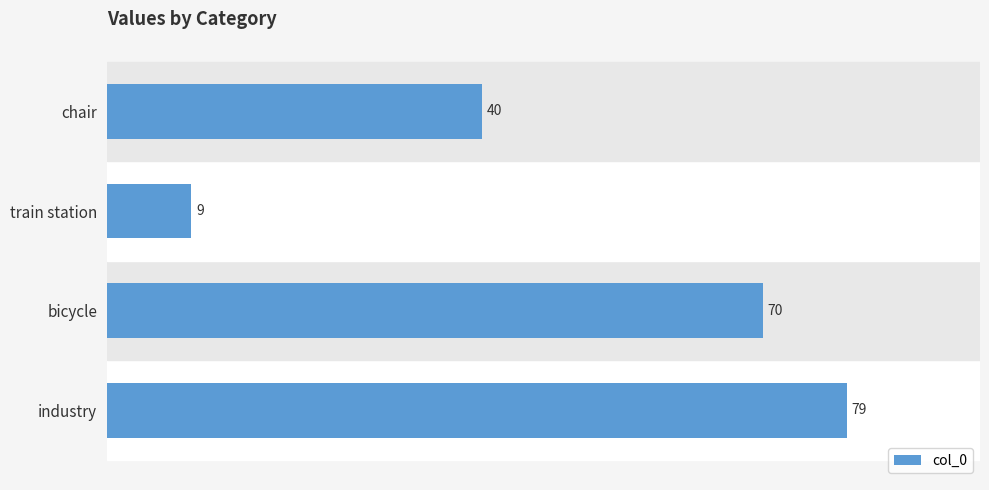

How many data points are less than 70?

2